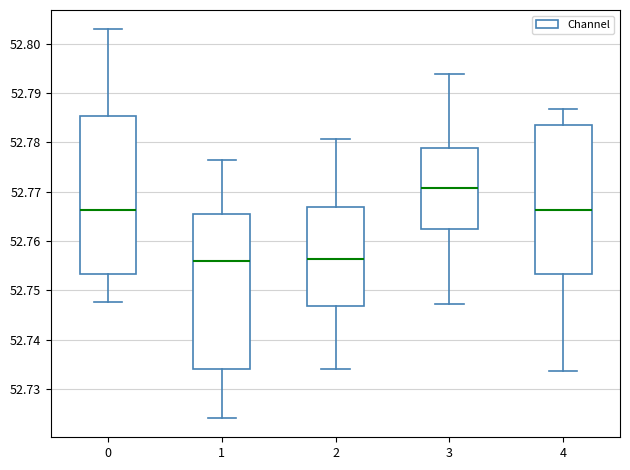

Reading left to right, read every box against the y-axis: the position of its median line, the range the box covers, and the ends of its whiskers. The values are not printed on the chart, so give them approximately, as read against the axis.

0: median 52.766, box 52.753 to 52.785, whiskers 52.748 to 52.803
1: median 52.756, box 52.734 to 52.765, whiskers 52.724 to 52.776
2: median 52.756, box 52.747 to 52.767, whiskers 52.734 to 52.781
3: median 52.771, box 52.762 to 52.779, whiskers 52.747 to 52.794
4: median 52.766, box 52.753 to 52.784, whiskers 52.734 to 52.787